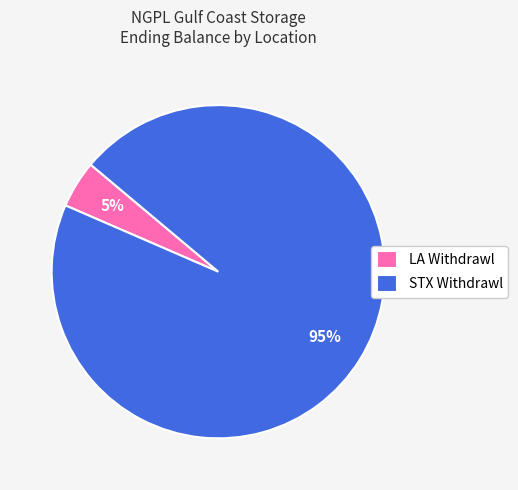

Which category accounts for the majority?

STX Withdrawl